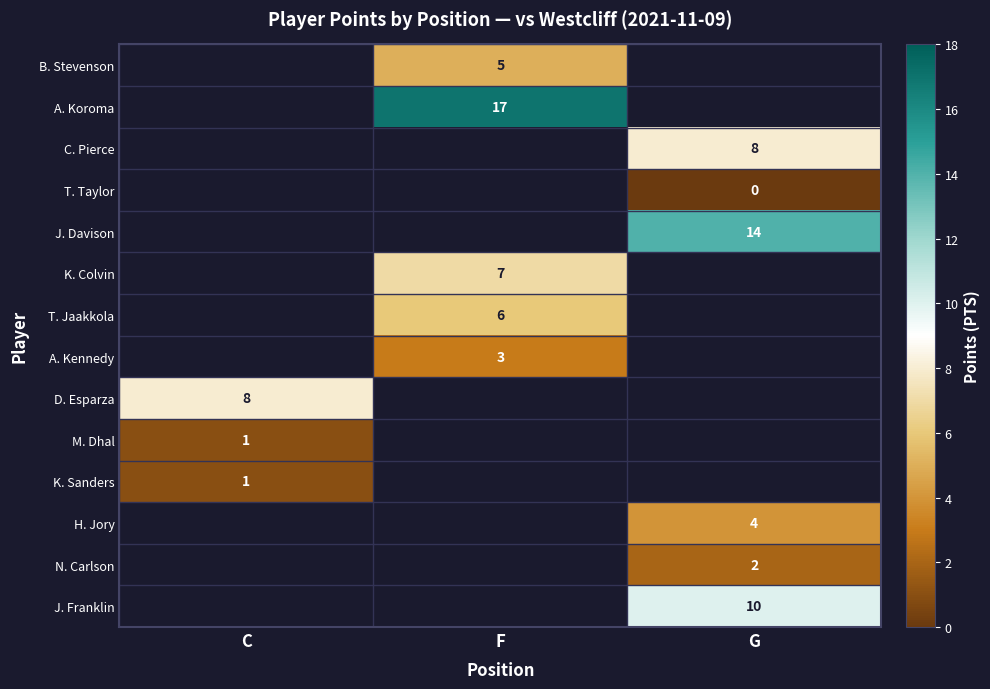

The N. Carlson series shows 3.2 at G. True or false?

False